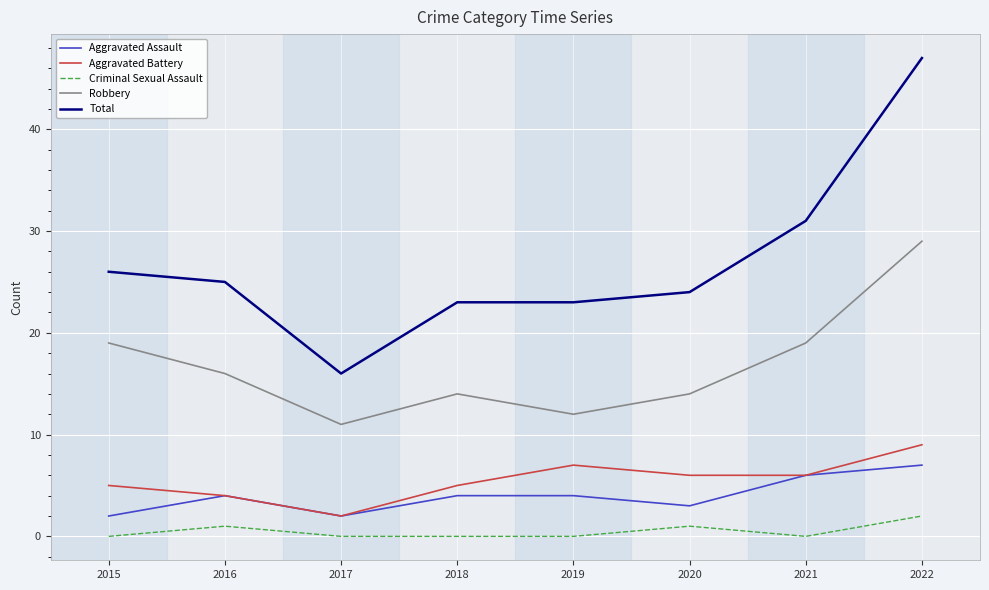

What value does the Total series have at 2021, to the nearest 5?

30